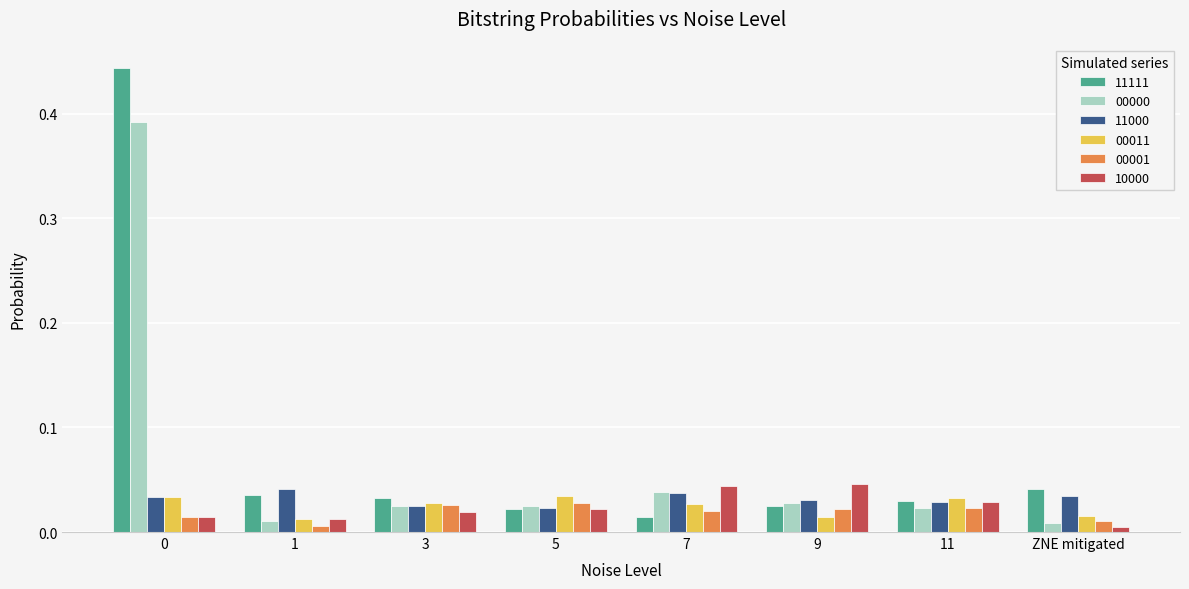

At how many categories does at least one series exceed 0?

8